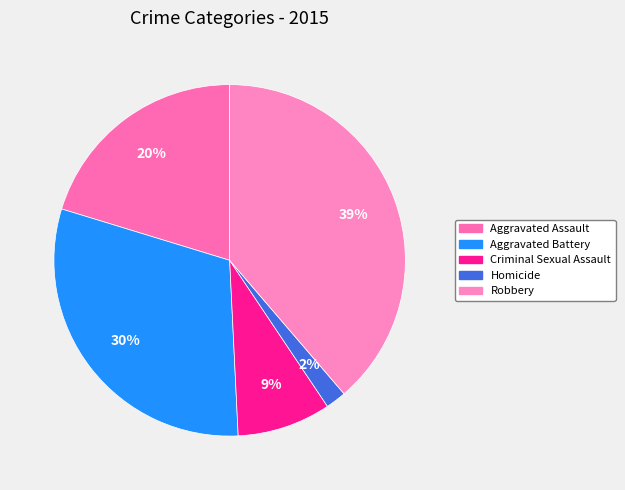

Which slice is the largest?

Robbery